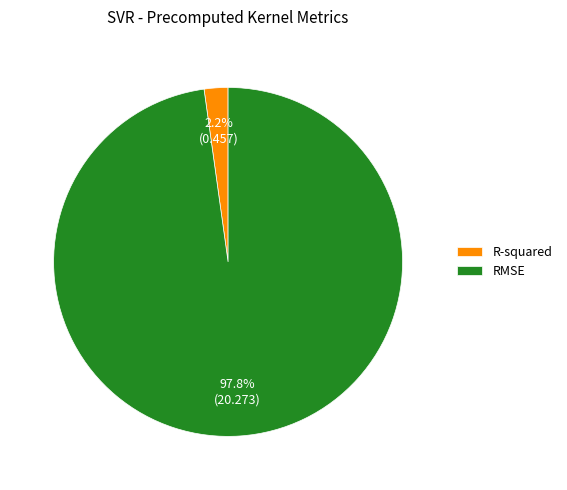

Which category accounts for the majority?

RMSE